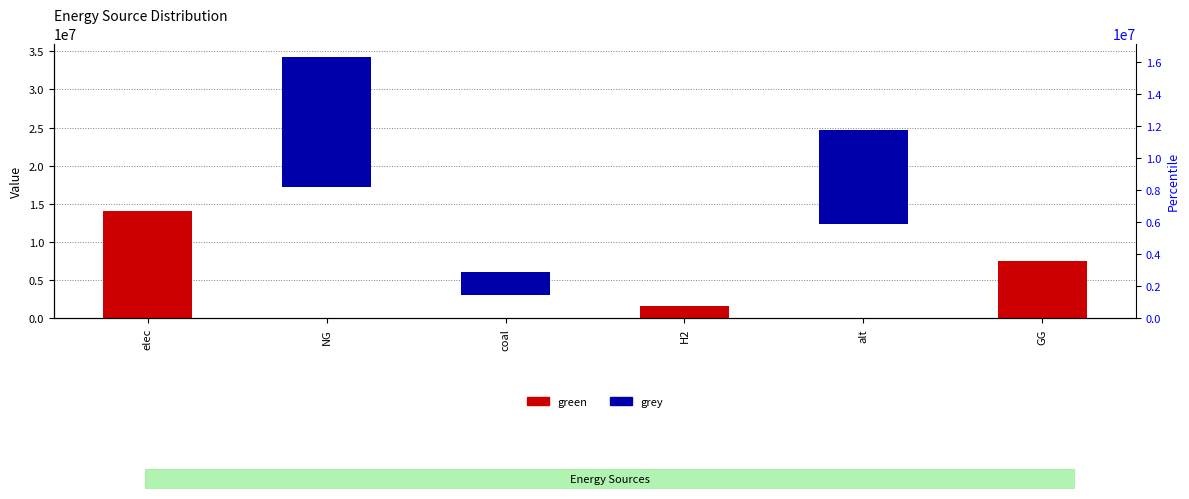

Reading right to left, extract all data points from this chart.

green: 7500000.0	0.0	1615888.4	0.0	0.0	14040654.3
grey: 0.0	12345014.5	0.0	3037823.7	17148069.2	0.0